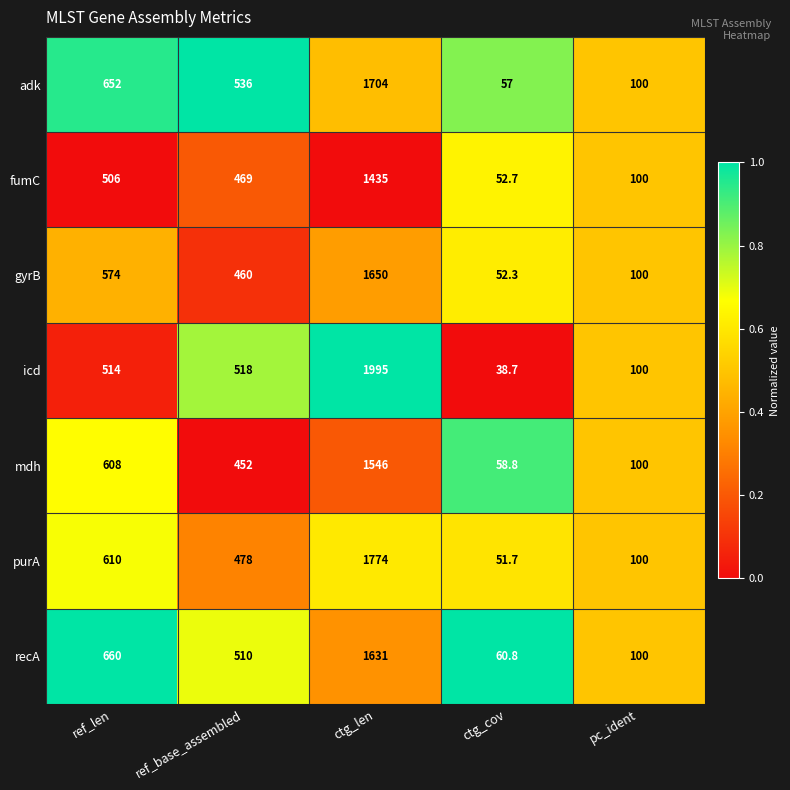

At which category is the sum across all series the highest?

ctg_len